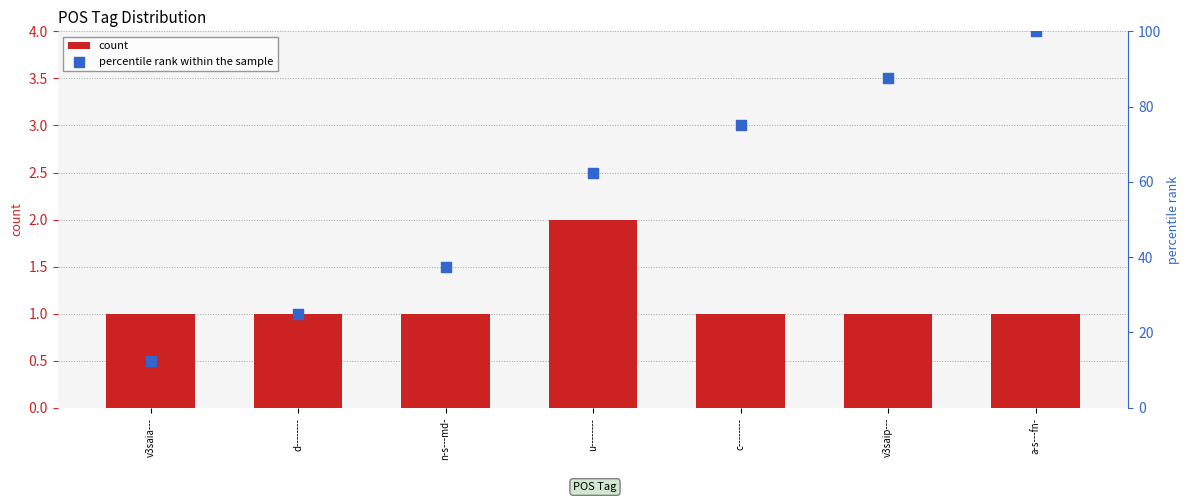

Which series contains the highest Y value?

percentile rank within the sample